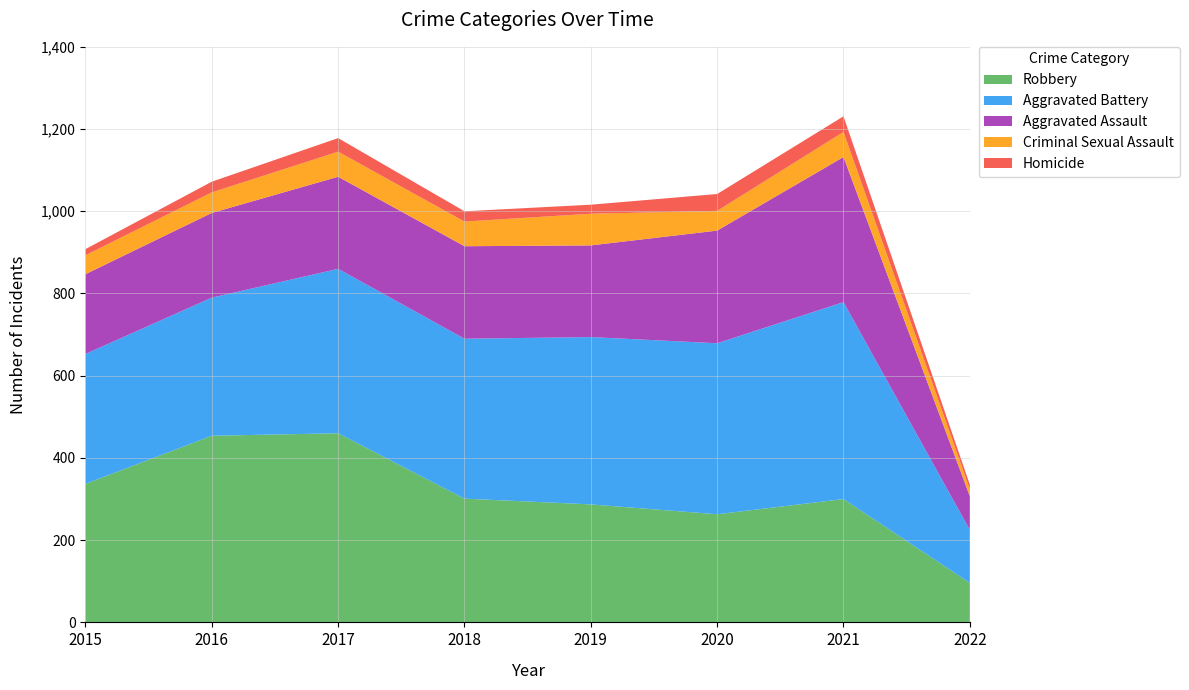

Reading left to right, list all the values displayed in this chart.

Aggravated Assault: 194	206	224	225	223	274	353	82
Aggravated Battery: 316	336	400	389	407	416	479	129
Criminal Sexual Assault: 46	50	61	60	77	48	61	17
Homicide: 15	26	33	25	22	41	38	11
Robbery: 337	454	460	301	287	263	300	96